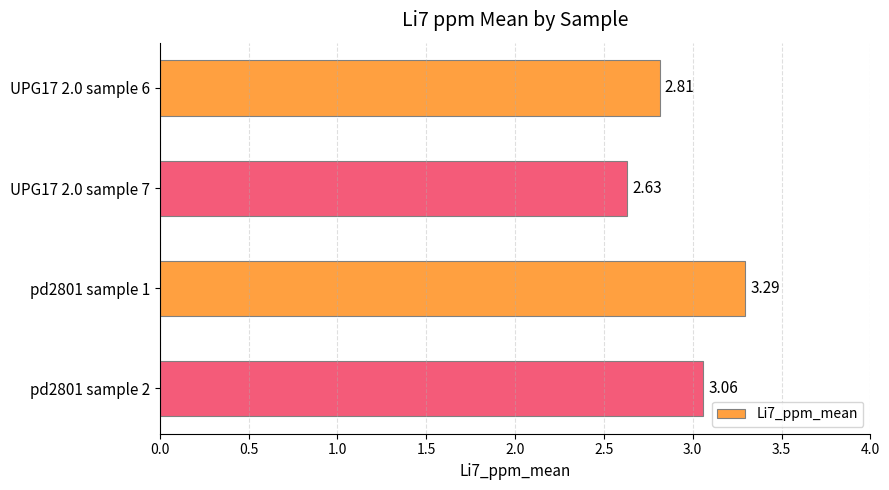

What is the average value?

2.9